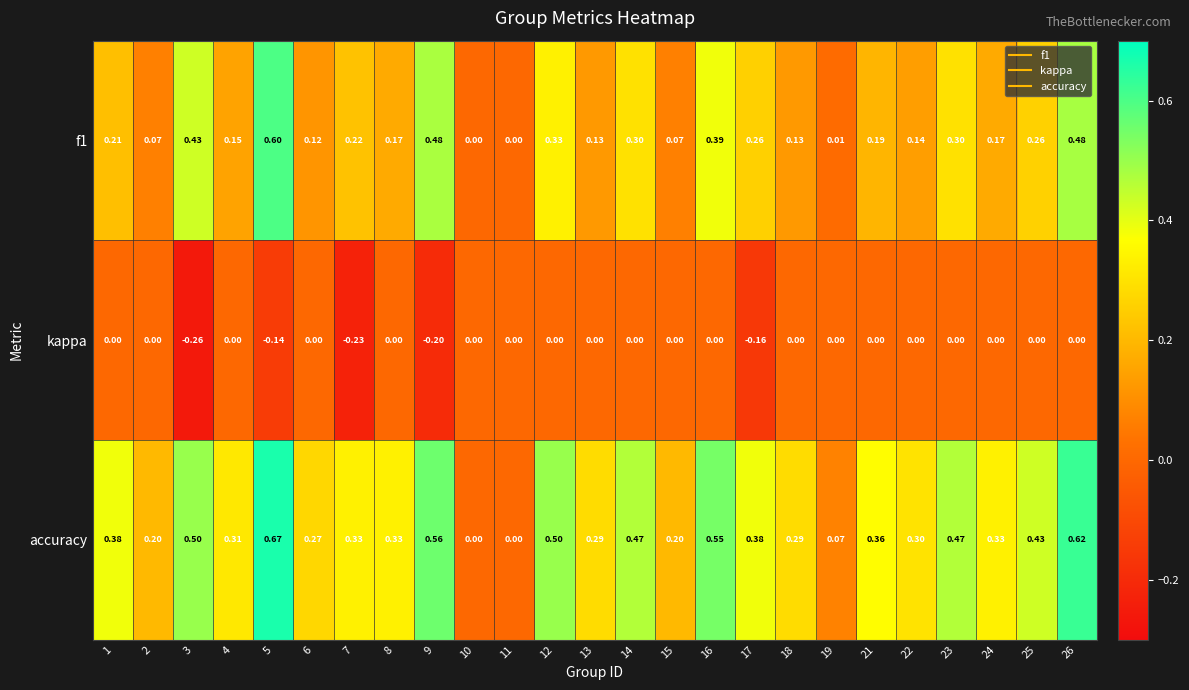

Which series has the widest spread of values?

accuracy